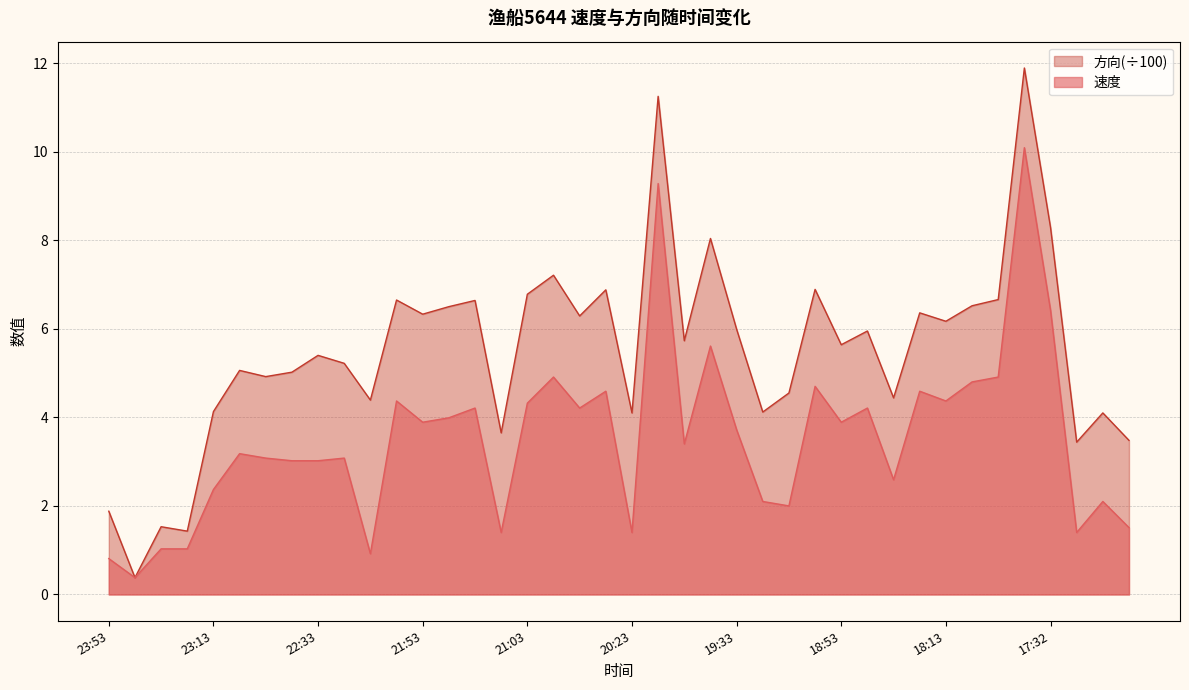

Reading left to right, extract all data points from this chart.

0.8	0.4	1.0	1.0	2.4	3.2	3.1	3.0	3.0	3.1	0.9	4.4	3.9	4.0	4.2	1.4	4.3	4.9	4.2	4.6	1.4	9.3	3.4	5.6	3.7	2.1	2.0	4.7	3.9	4.2	2.6	4.6	4.4	4.8	4.9	10.1	6.4	1.4	2.1	1.5